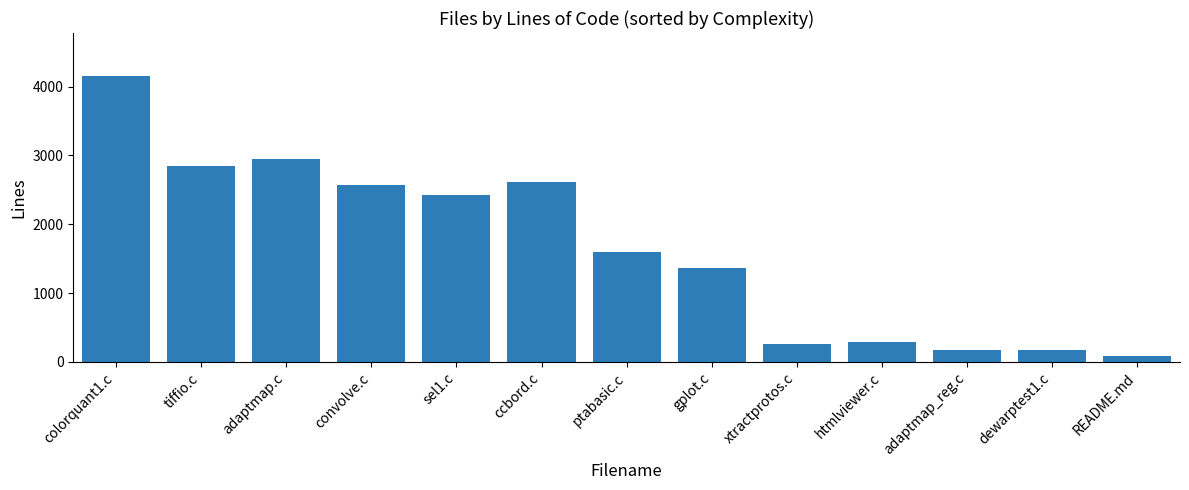

At which label is the value closest to 2118?

sel1.c